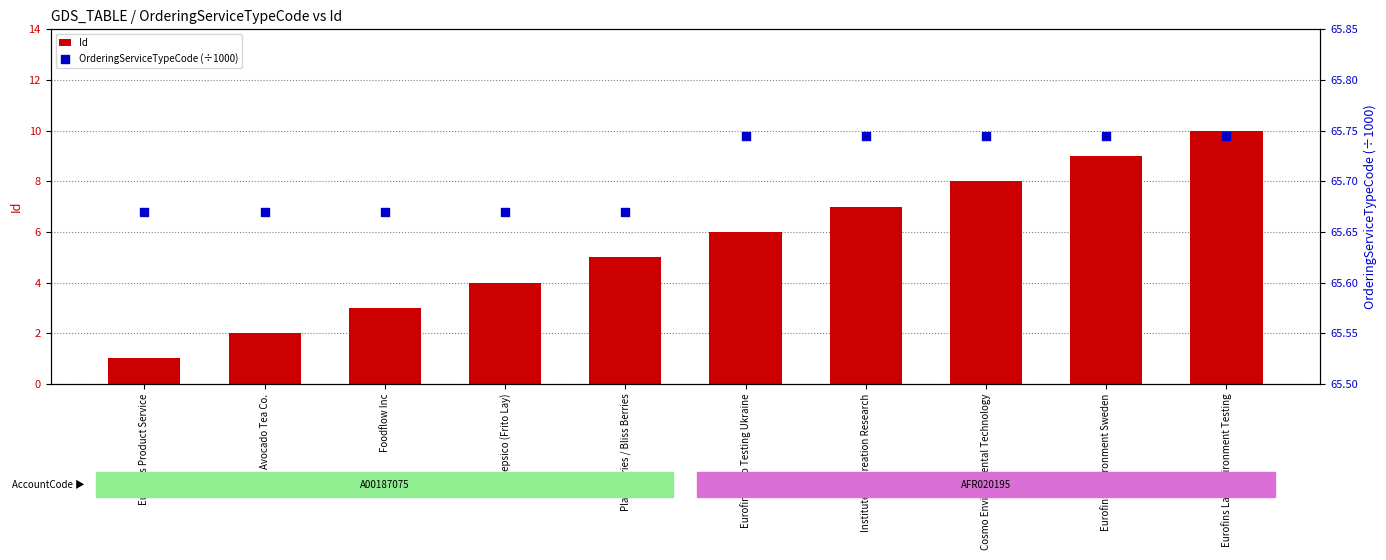

Which series has the largest Y range (max minus min)?

Id